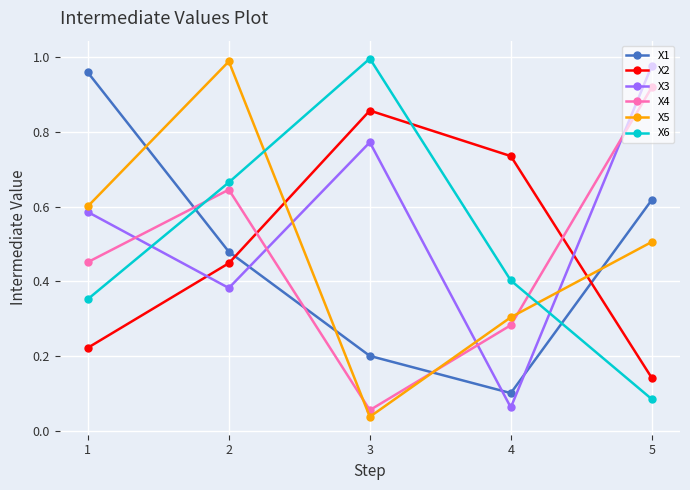

Which series changed the most between 3 and 4?

X3